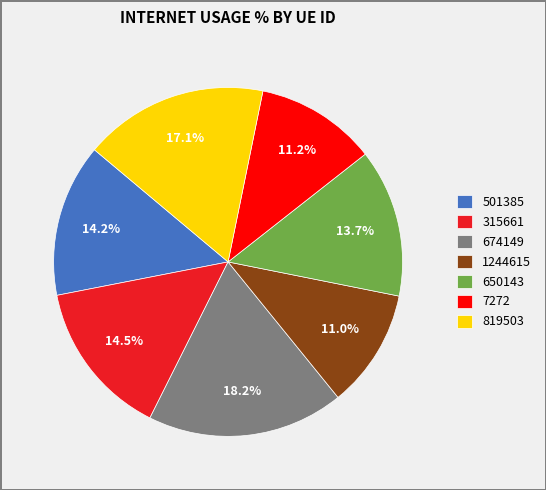

Which slice is the largest?

674149